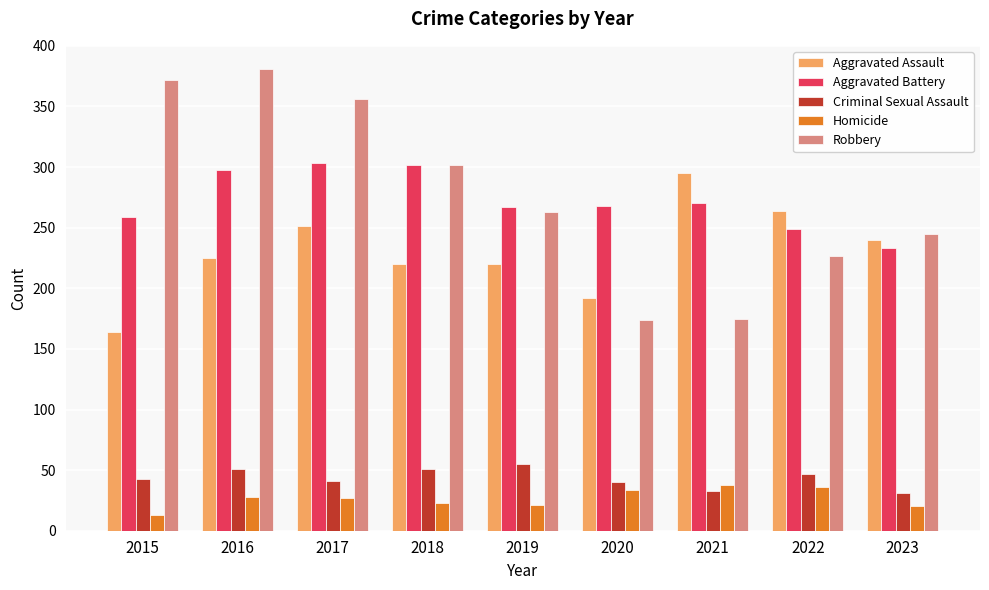

What is the maximum value shown in the chart?

381